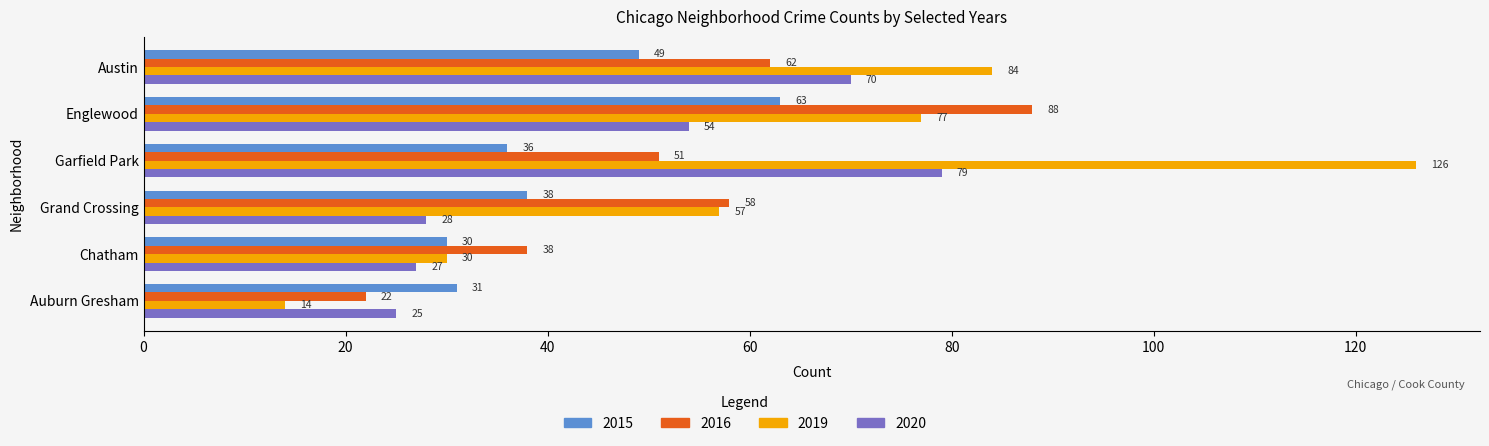

The 2019 series shows 126 at Garfield Park. True or false?

True